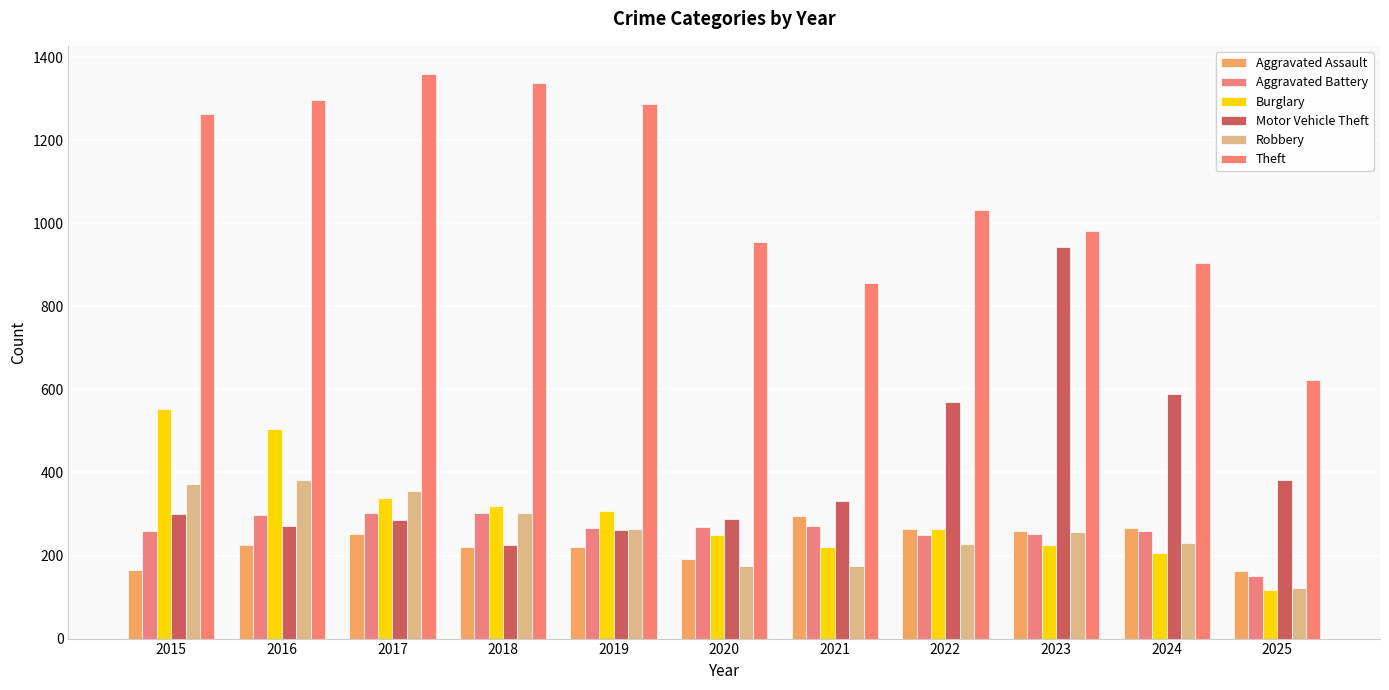

The Robbery series shows 263 at 2019. True or false?

True